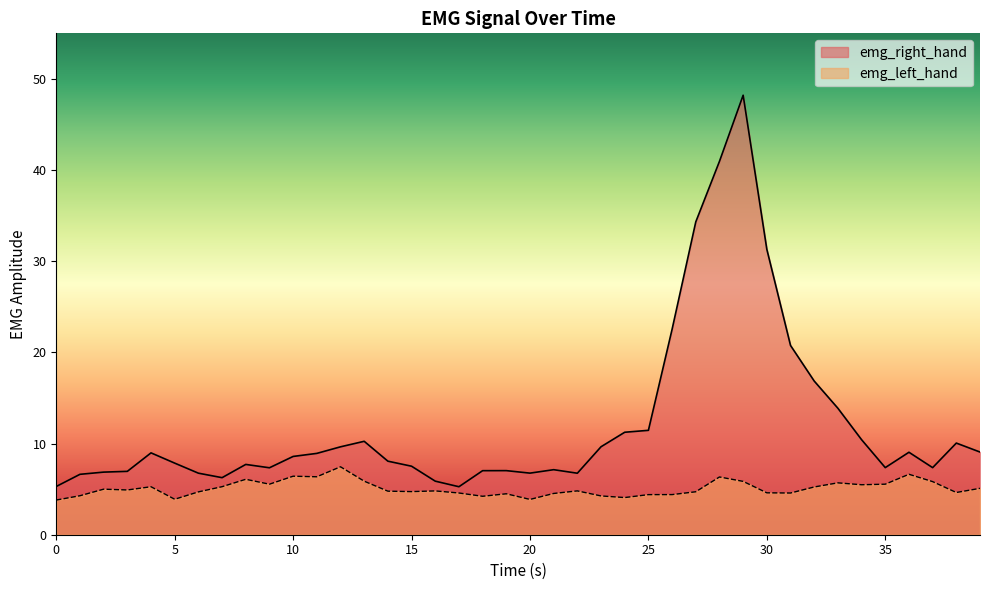

What value does the emg_right_hand series have at 7.0?

6.3